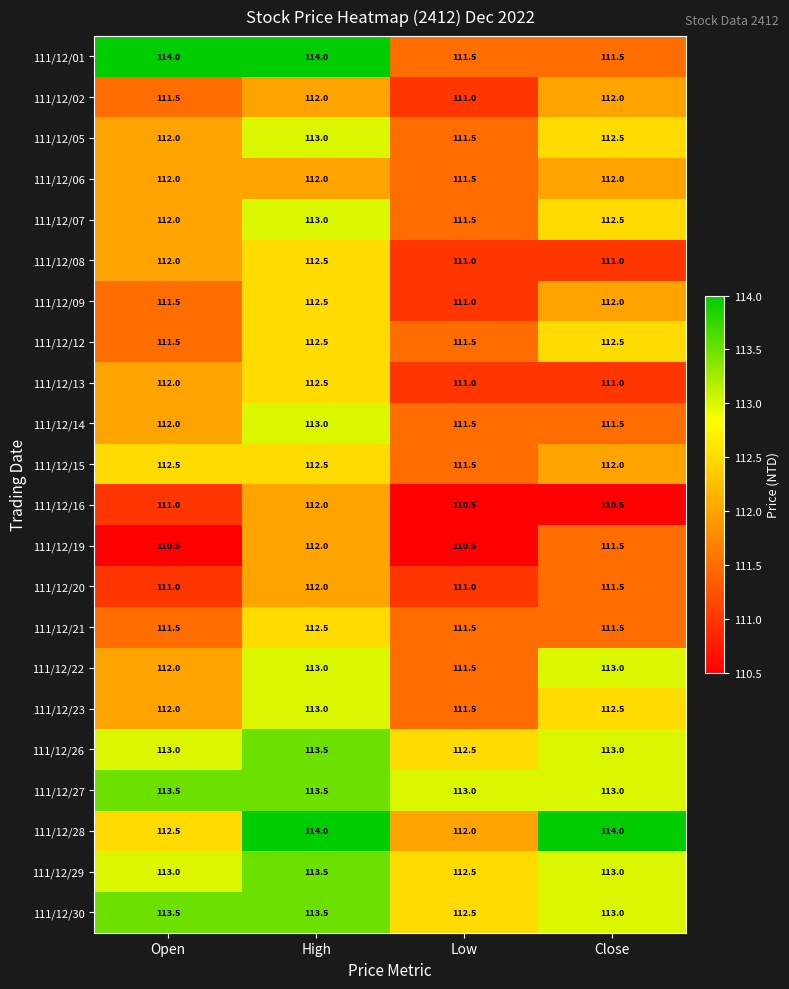

What is the minimum value shown in the chart?

110.5